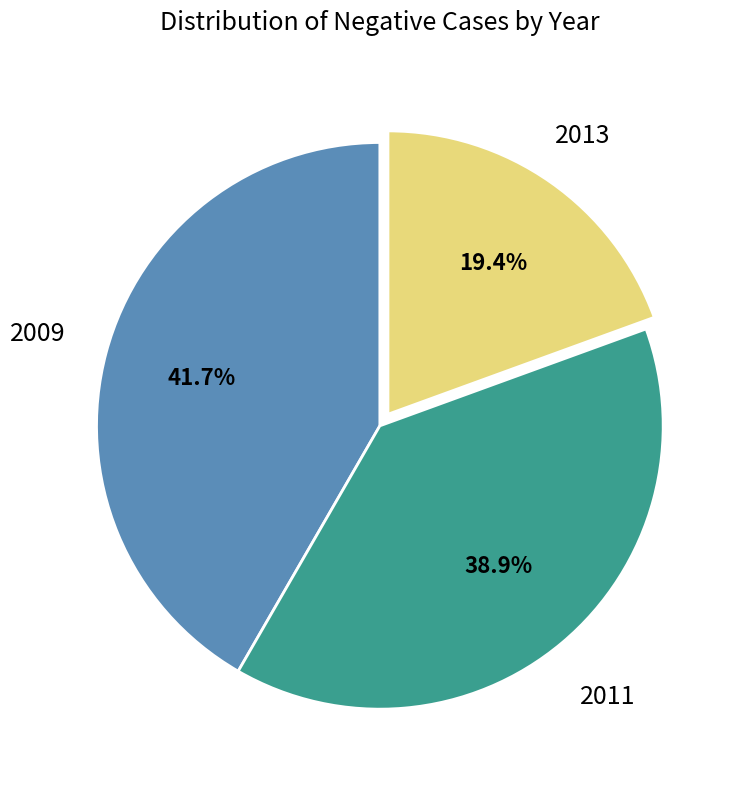

To the nearest percent, what is the average slice percentage?

33%